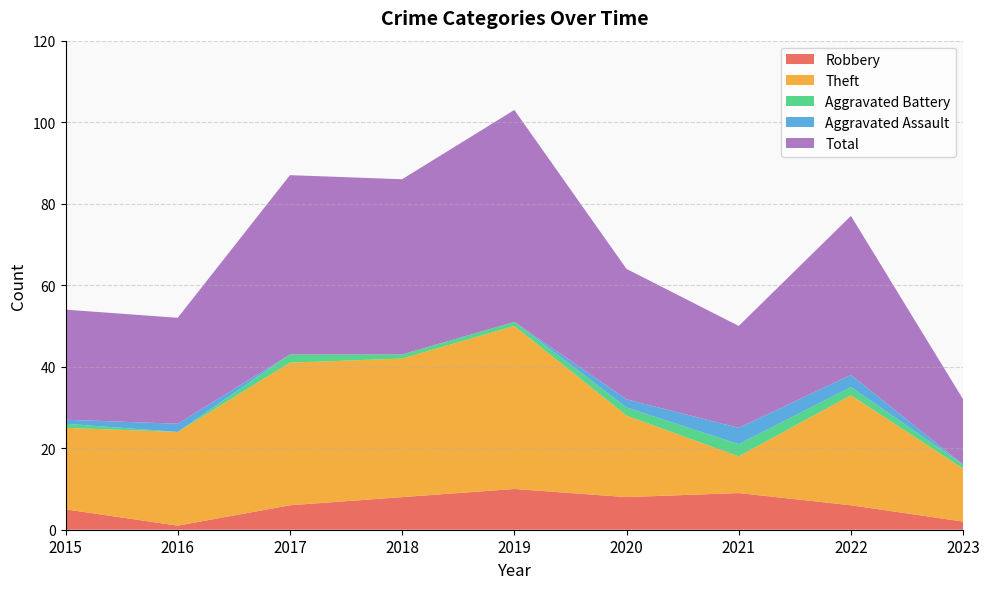

Reading left to right, list all the values displayed in this chart.

Robbery: 5	1	6	8	10	8	9	6	2
Theft: 20	23	35	34	40	20	9	27	13
Aggravated Battery: 1	0	2	1	1	2	3	2	1
Aggravated Assault: 1	2	0	0	0	2	4	3	0
Total: 27	26	44	43	52	32	25	39	16